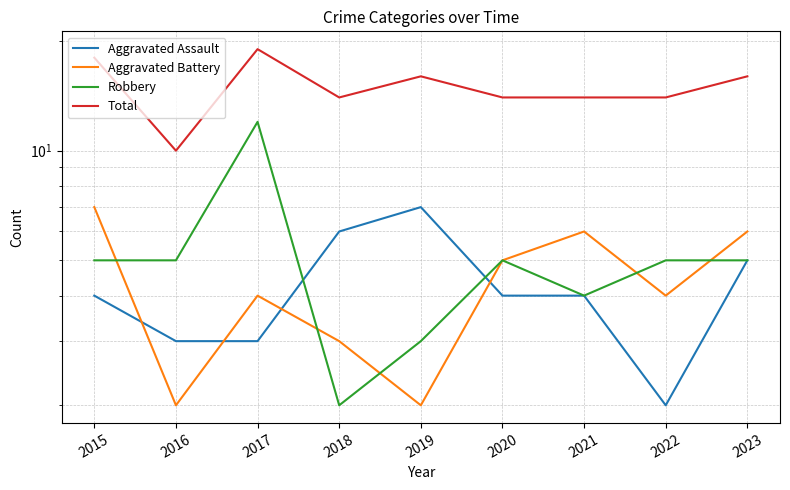

At which category is the sum across all series the highest?

2017